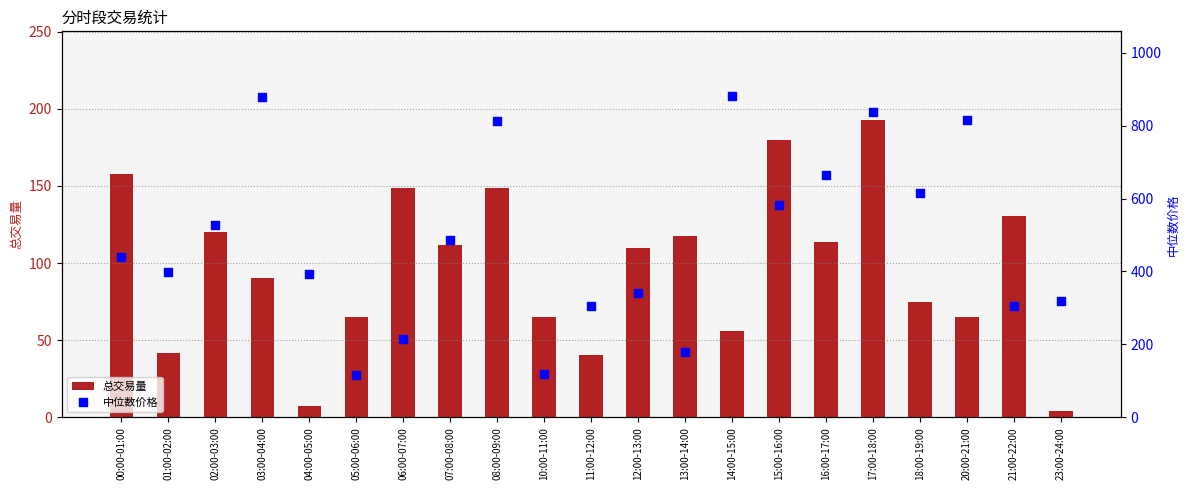

Which series has the largest total across all categories?

中位数价格